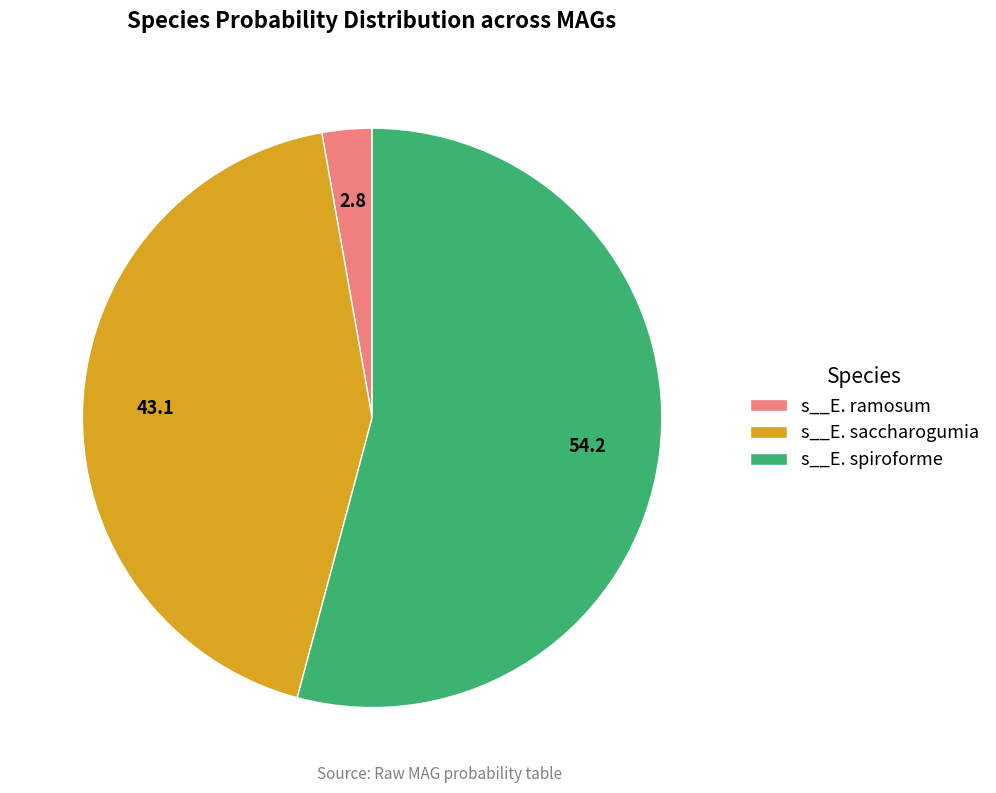

Which category accounts for the majority?

s__E. spiroforme